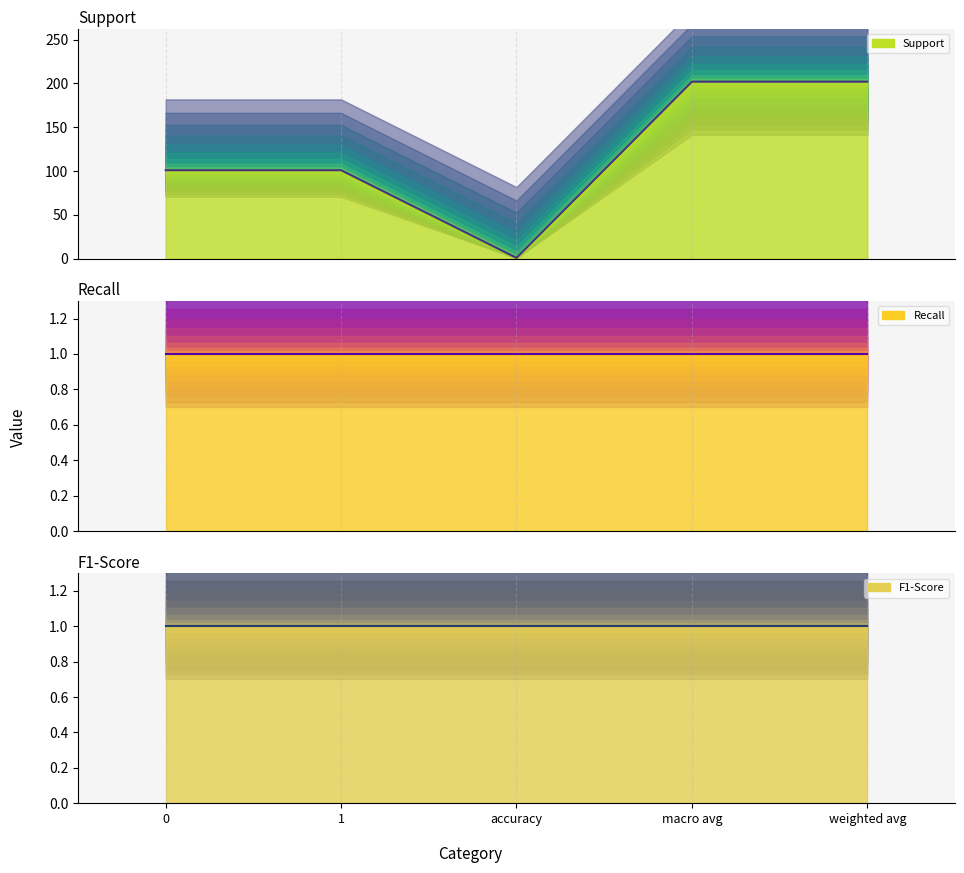

The value of f1-score at macro avg is 2. True or false?

False